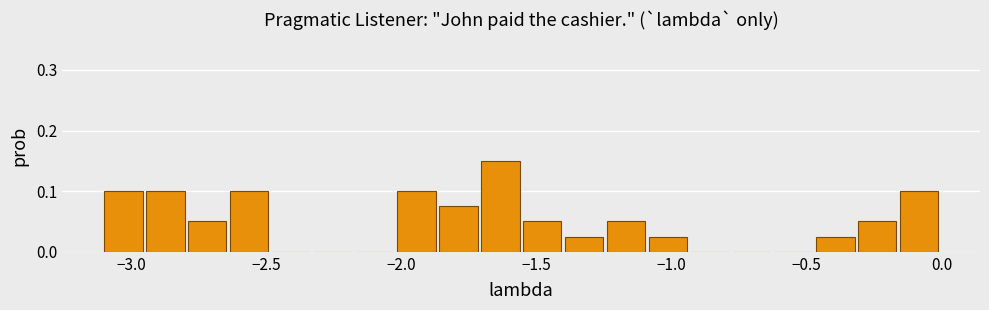

Around what value on the x-axis is the tallest bar? Give the approximate position of its centre, as read against the axis.

-1.65